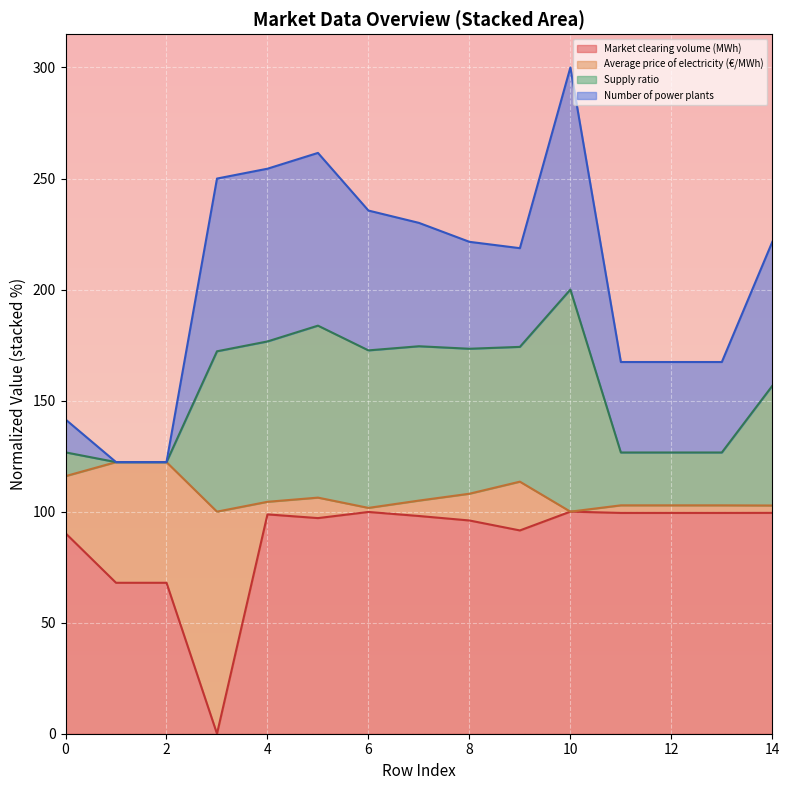

True or false: Supply ratio has a value of 79.7 at 0.

False